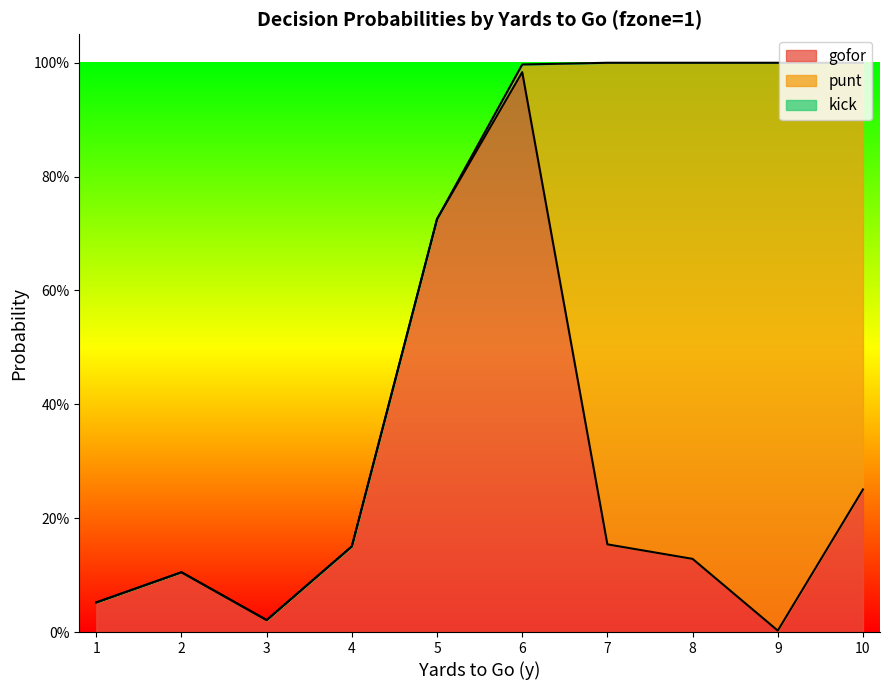

At which label is gofor closest to 0?

9